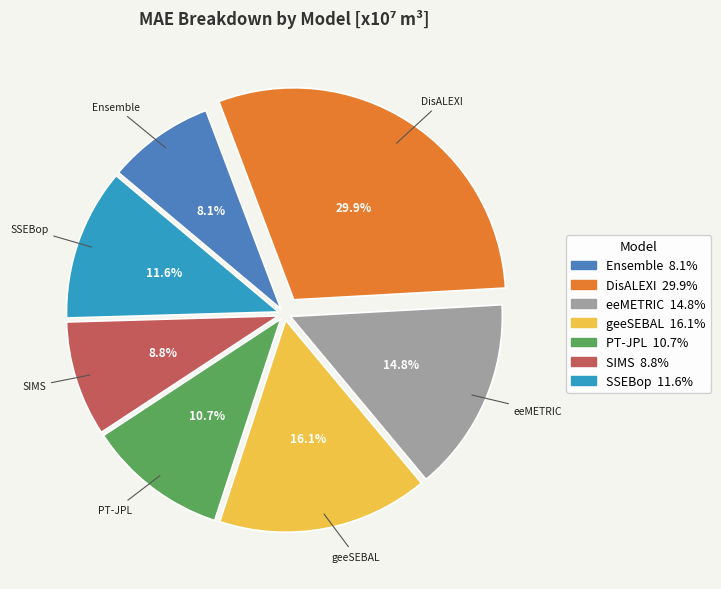

Is there any slice that represents more than half of the pie?

No